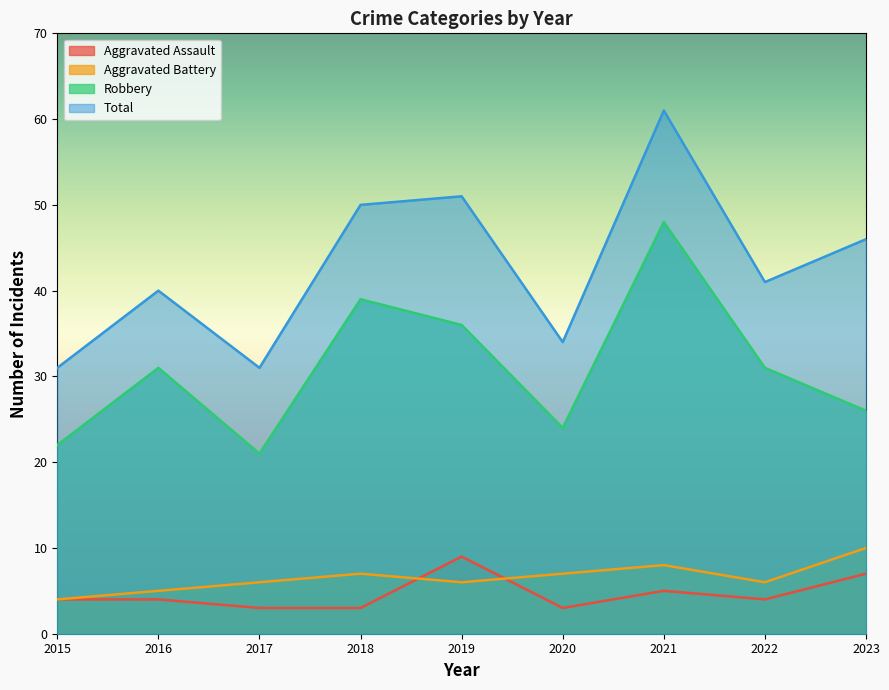

Is it true that Aggravated Assault equals 4 at 2015?

True